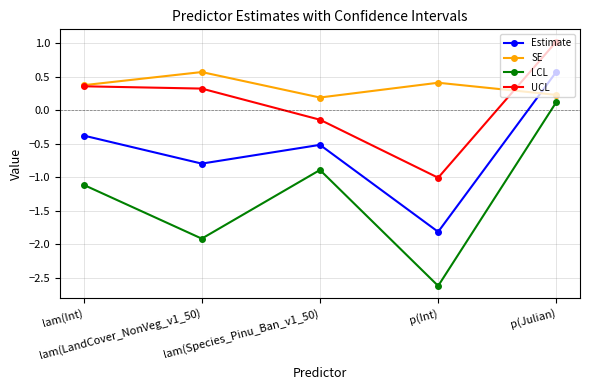

What position from the right is p(Int)?

2